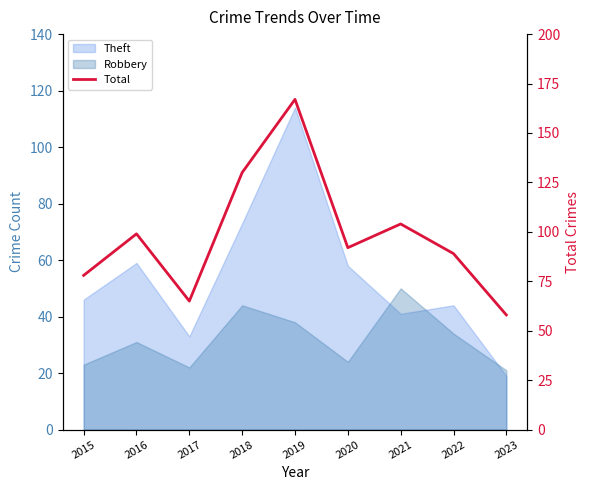

What is the value of the 7th point from the left?

104